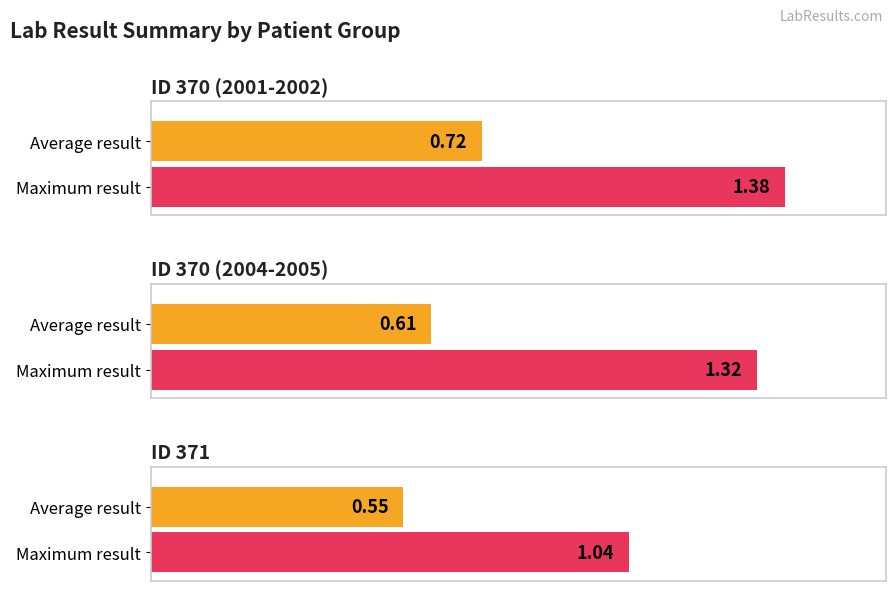

How many bars are there in total?

6